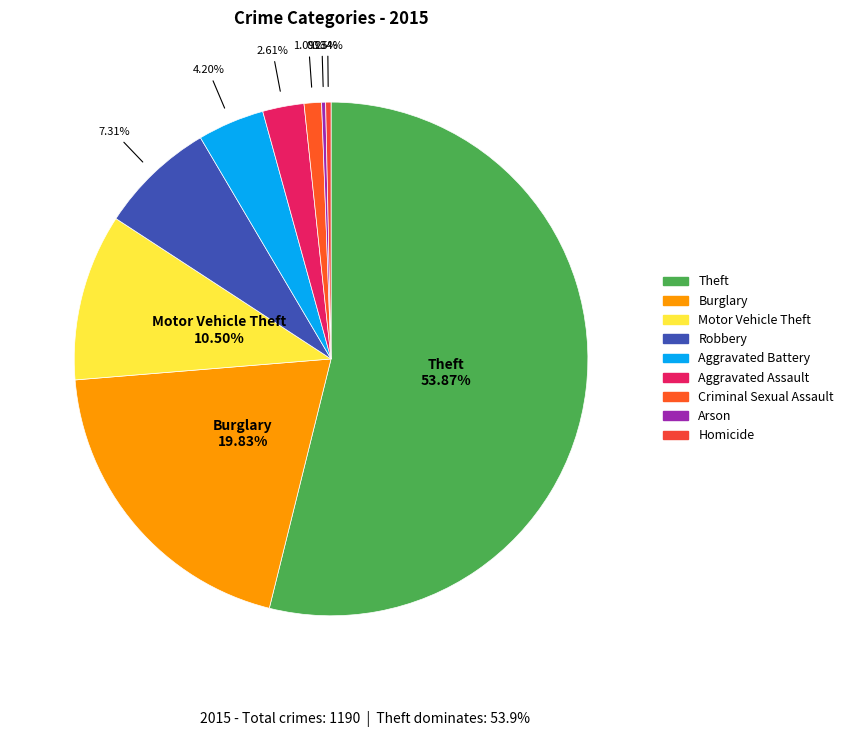

Between Homicide and Theft, which is larger?

Theft